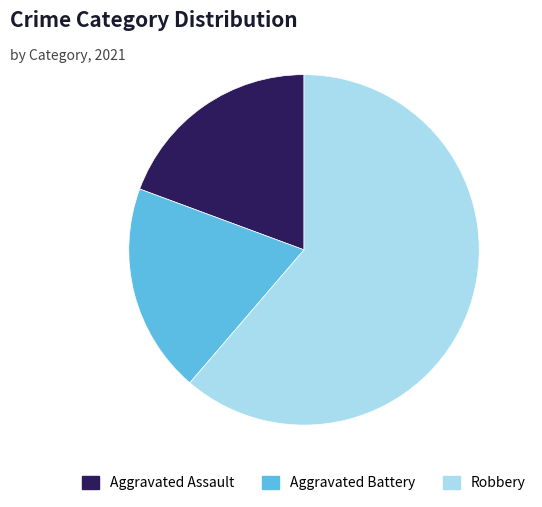

The Robbery slice represents 61% of the pie. True or false?

True